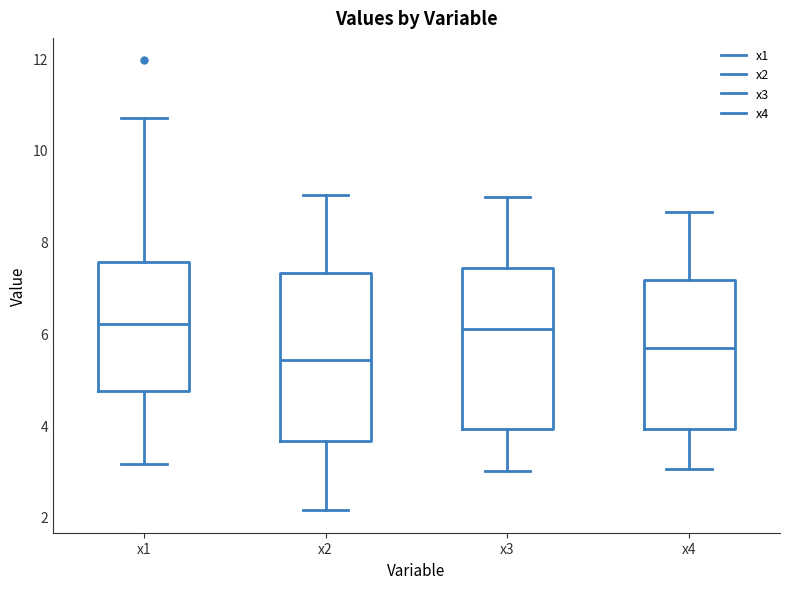

Reading left to right, read every box against the y-axis: the position of its median line, the range the box covers, and the ends of its whiskers. The values are not printed on the chart, so give them approximately, as read against the axis.

x1: median 6.2, box 4.8 to 7.6, whiskers 3.2 to 10.8
x2: median 5.4, box 3.6 to 7.4, whiskers 2.2 to 9.0
x3: median 6.0, box 4.0 to 7.4, whiskers 3.0 to 9.0
x4: median 5.6, box 4.0 to 7.2, whiskers 3.0 to 8.6